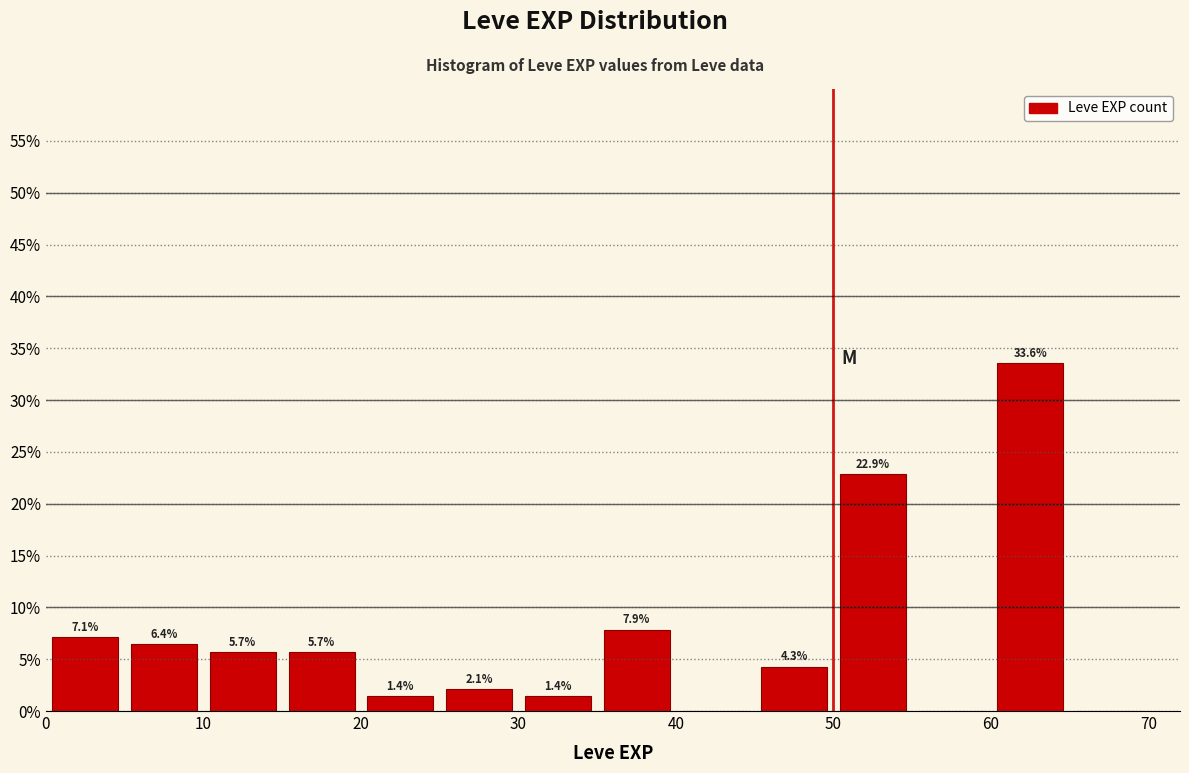

Which range on the x-axis has the tallest bar?

60 to 65